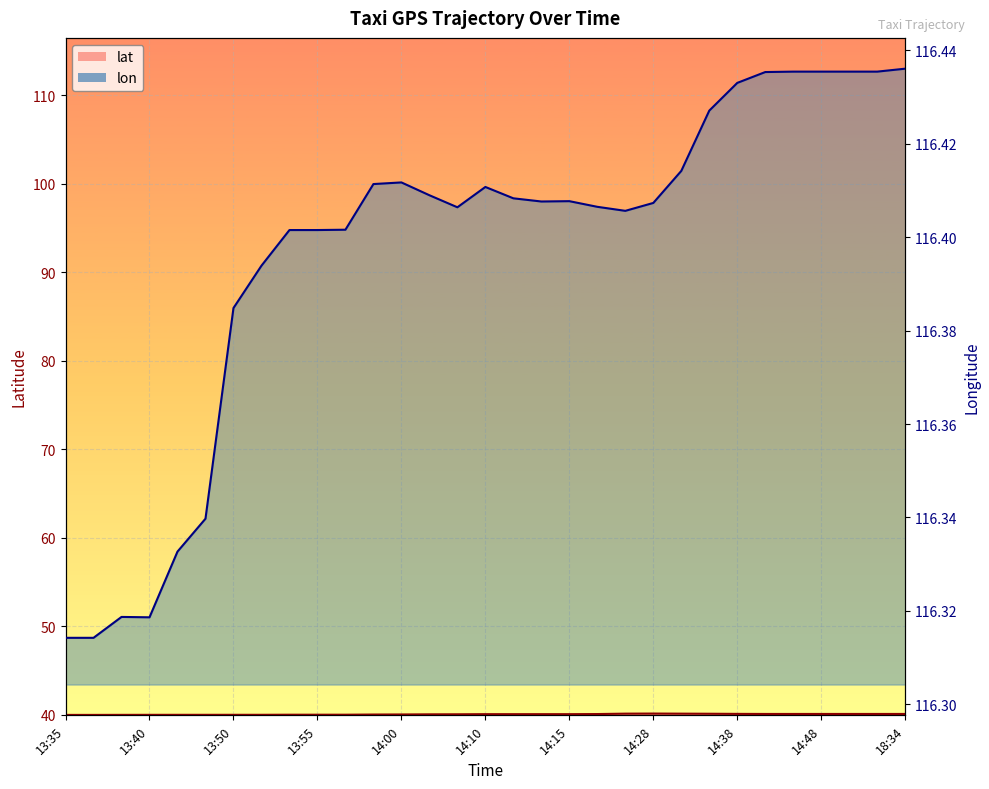

How many lines are shown in the chart?

2